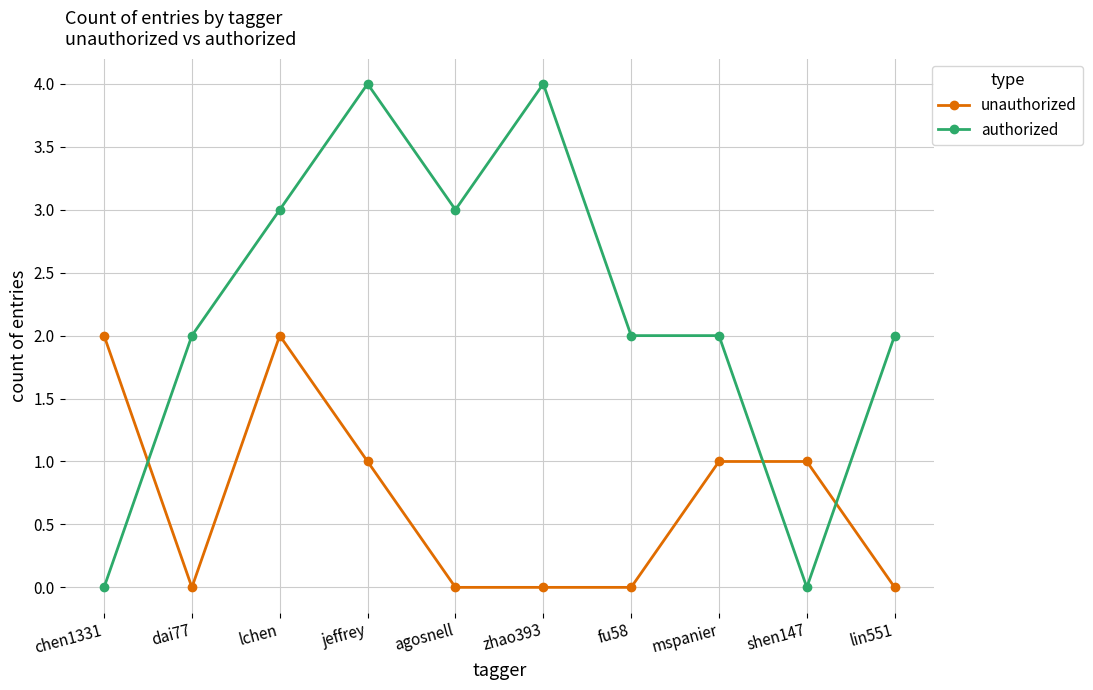

What is the difference between the maximum and minimum values in the authorized series?

4